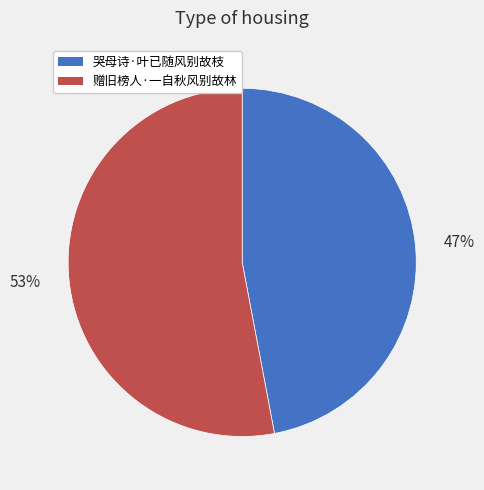

Between 哭母诗·叶已随风别故枝 and 赠旧榜人·一自秋风别故林, which is larger?

赠旧榜人·一自秋风别故林